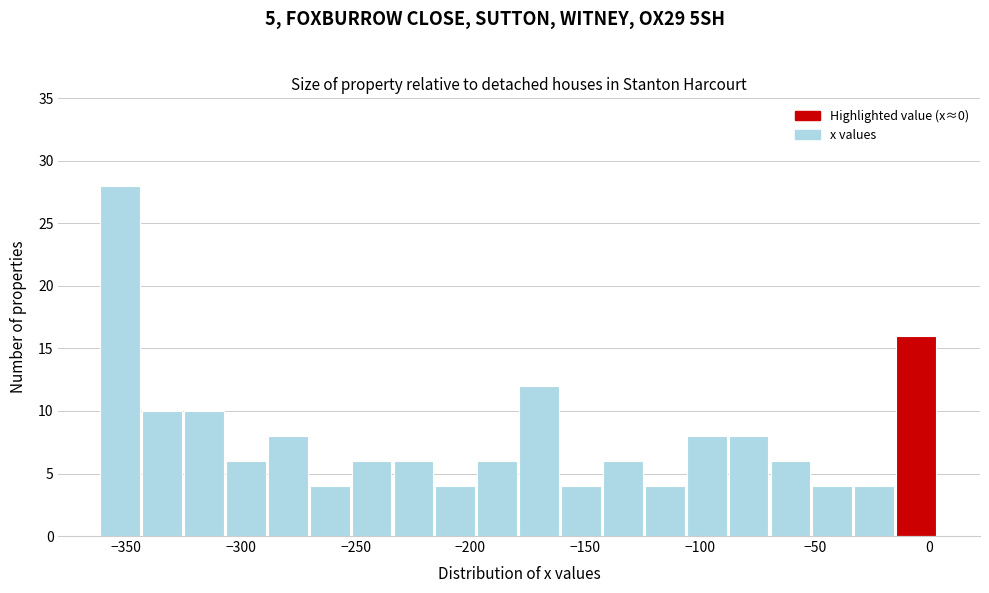

Around what value on the x-axis is the tallest bar? Give the approximate position of its centre, as read against the axis.

-355